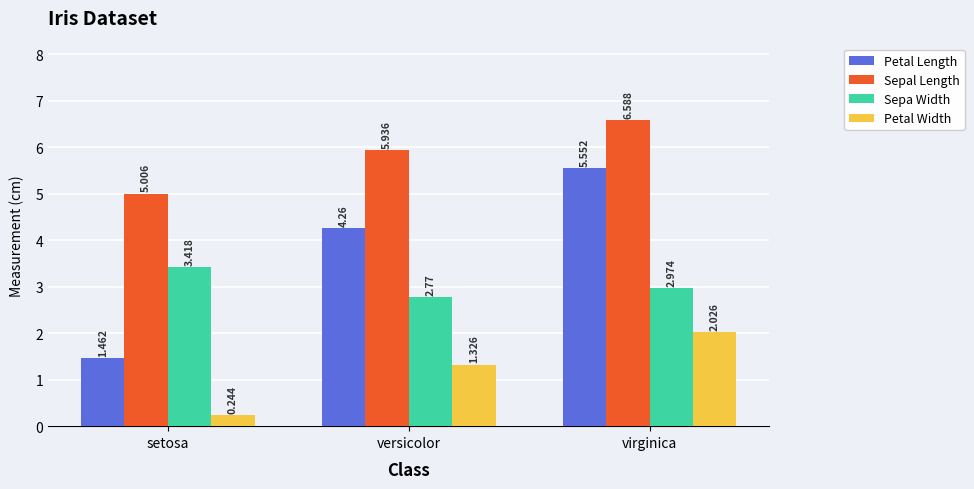

List the labels in order of Sepal Length value, largest first.

virginica, versicolor, setosa